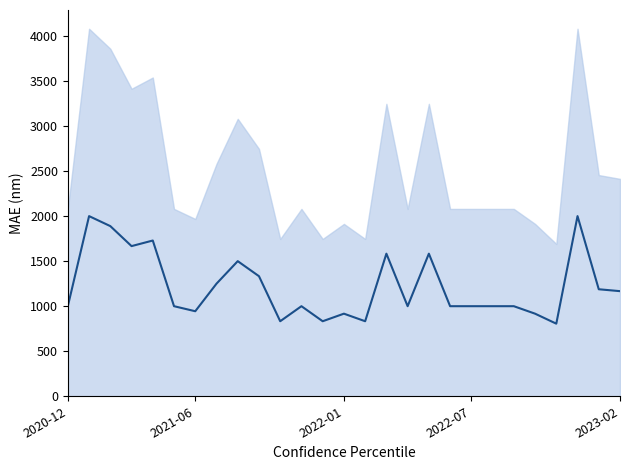

What is the difference between the maximum and minimum values?

1194